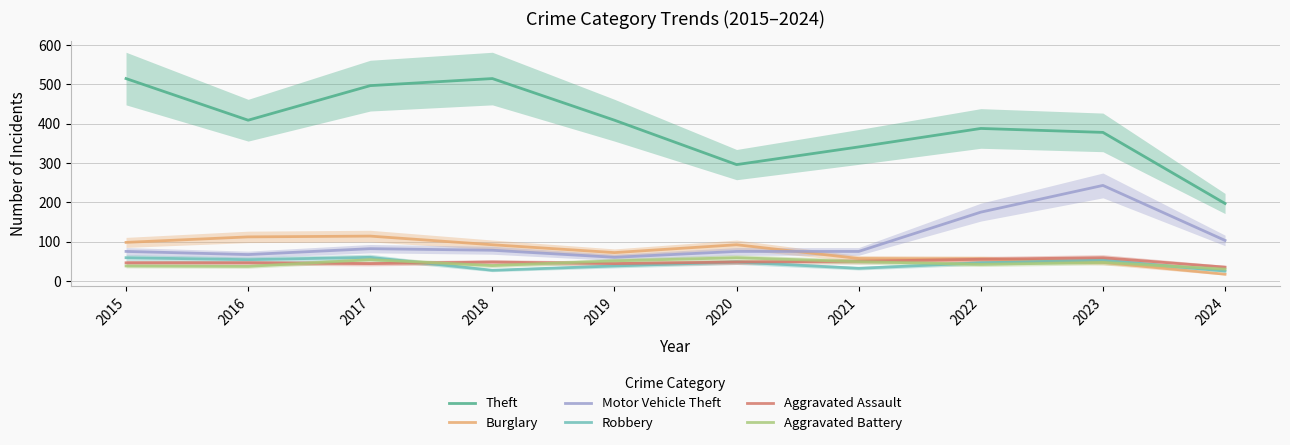

Rank the categories by Aggravated Battery value from highest to lowest.

2020, 2017, 2019, 2021, 2023, 2022, 2018, 2015, 2016, 2024